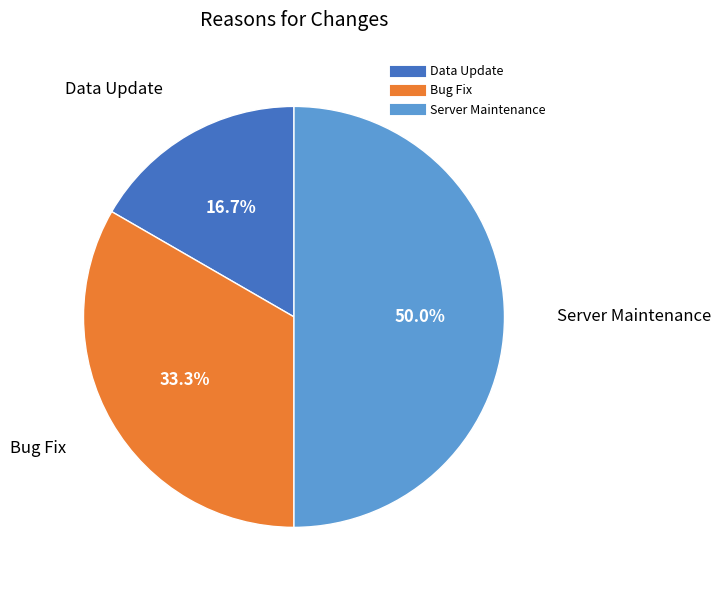

To the nearest percent, what is the difference between the Bug Fix and Server Maintenance slice percentages?

17%